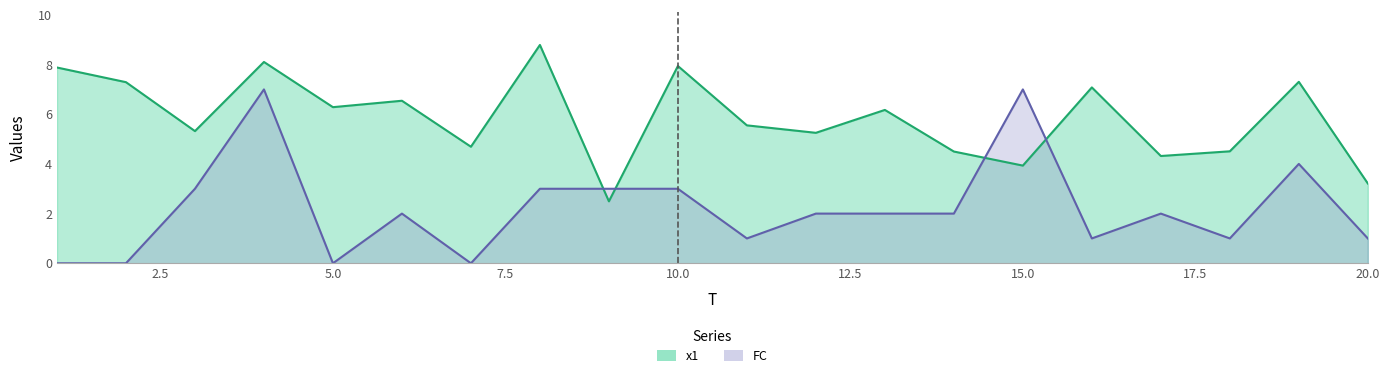

What is the difference between the highest and lowest values at 3?

2.3